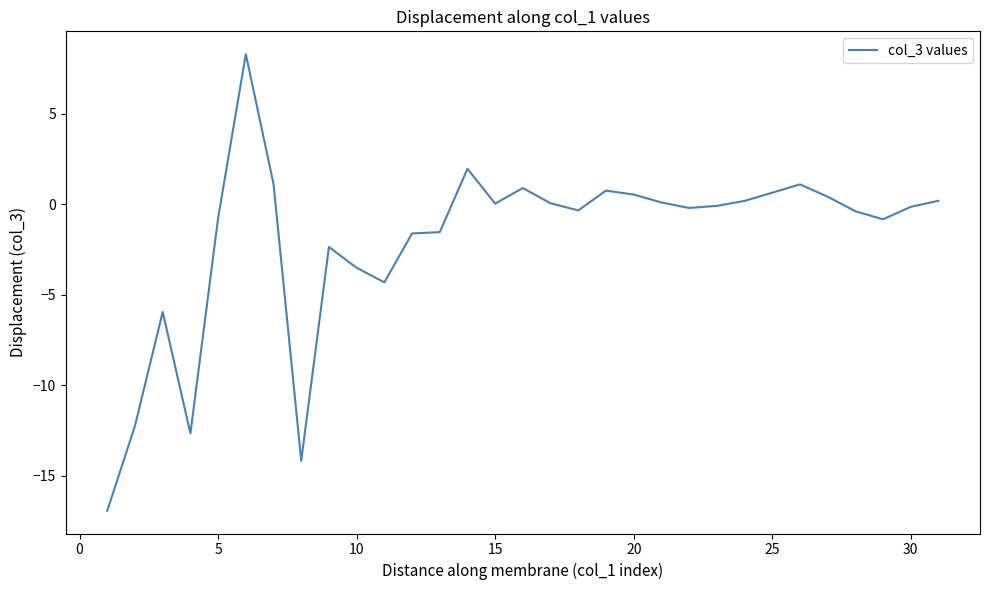

What is the smallest value displayed?

-16.9